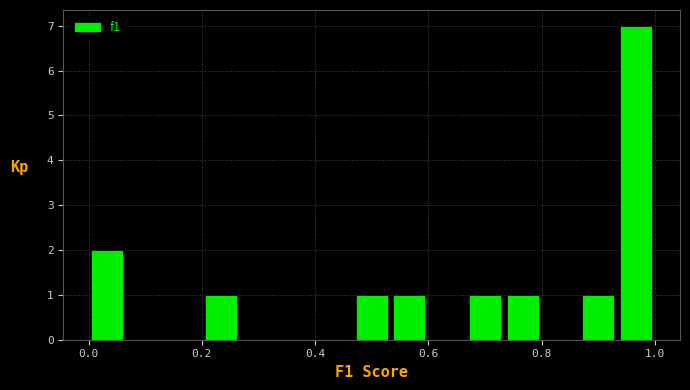

Around what value on the x-axis is the tallest bar? Give the approximate position of its centre, as read against the axis.

0.96